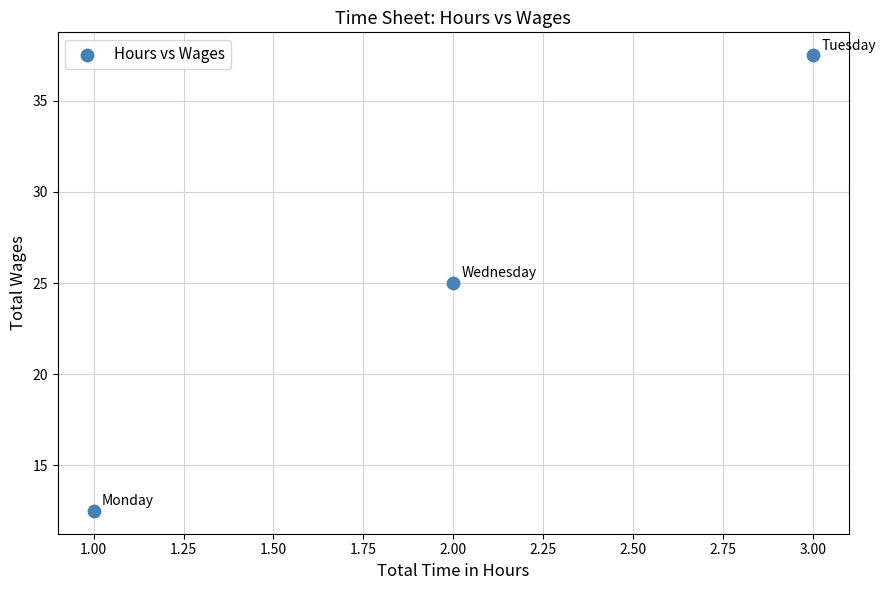

What is the average X value?

2.0